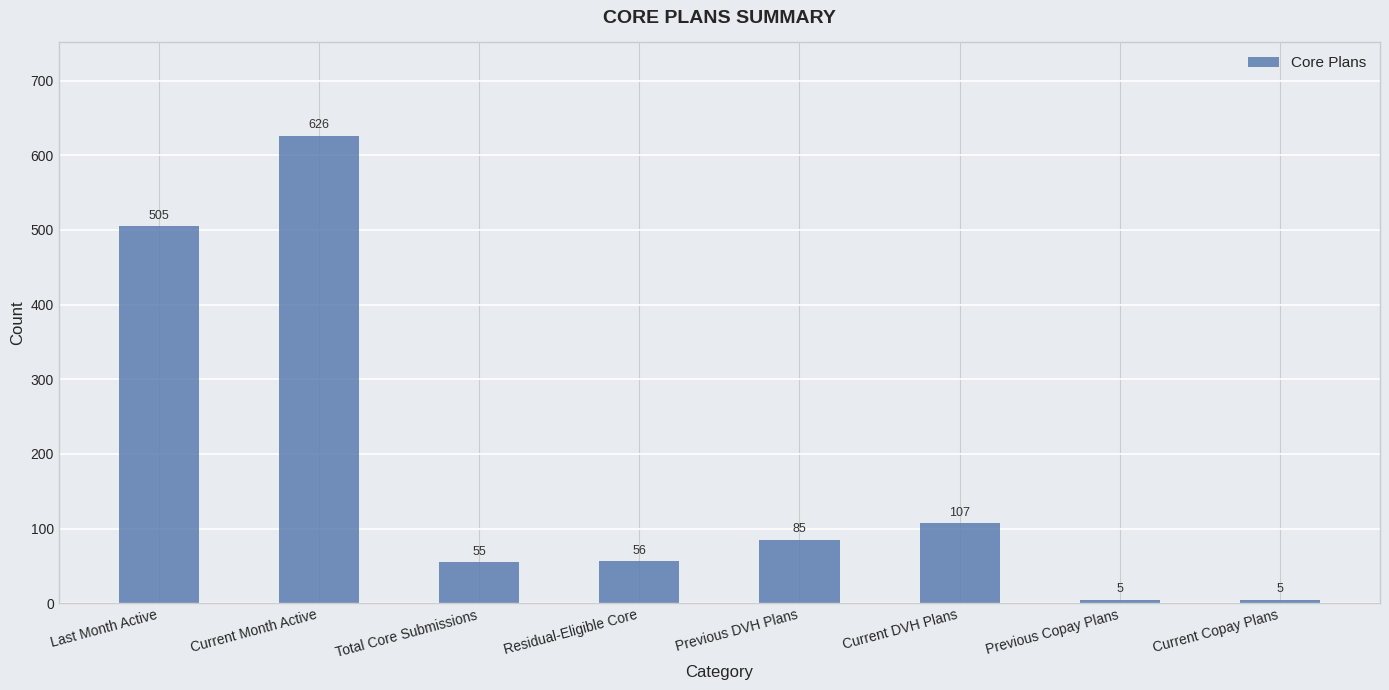

Which category has the highest value across all series?

Current Month Active